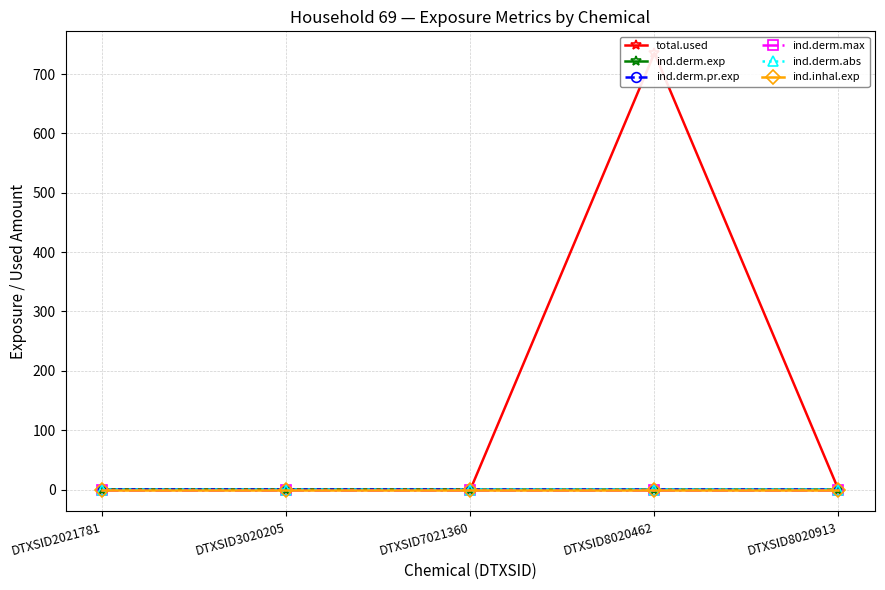

How many interior local peaks does the total.used series have?

1